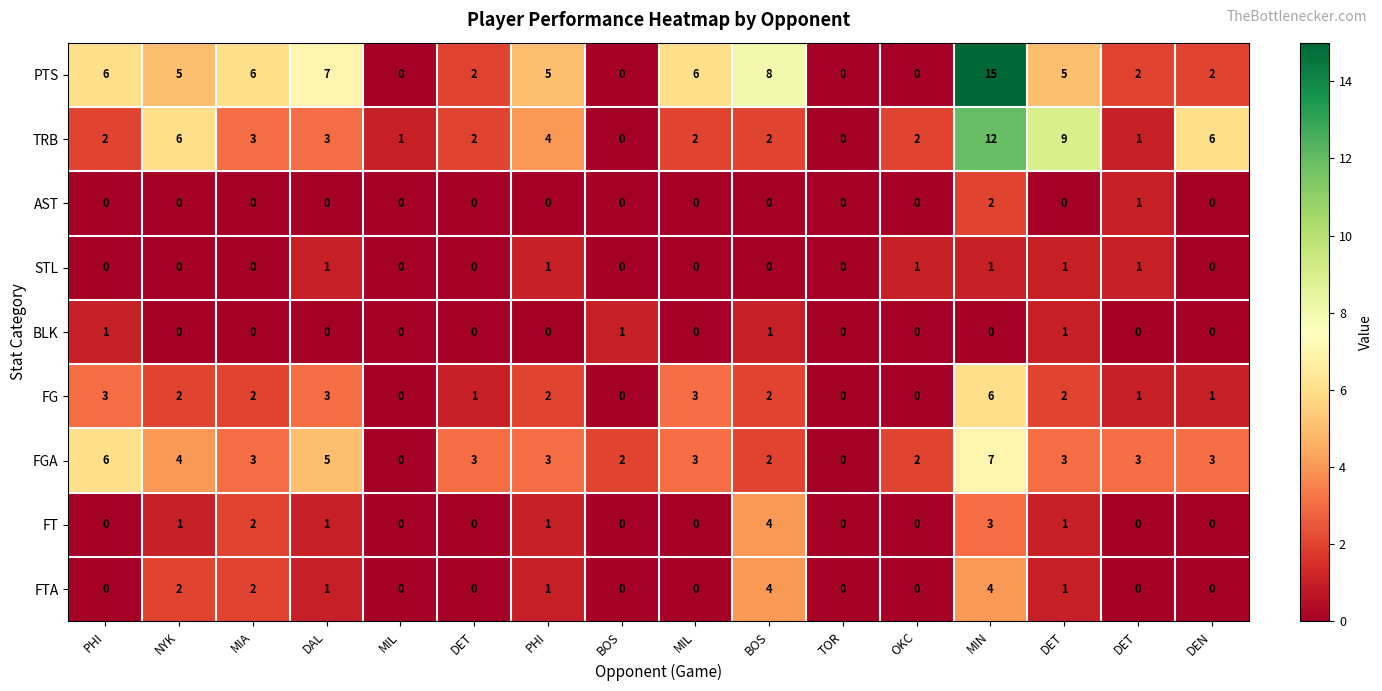

What is the spread (max minus min) of values at DEN?

6